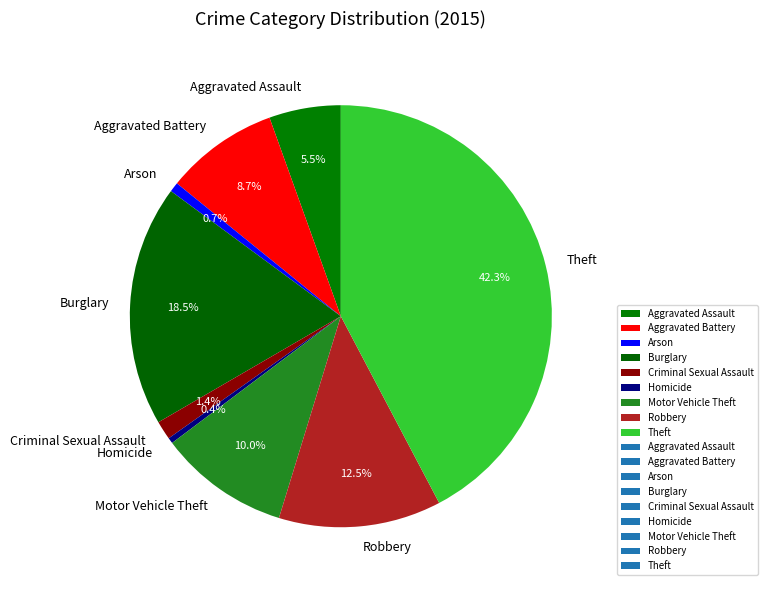

Approximately how many times larger is the value at Burglary compared to Theft?

0.4